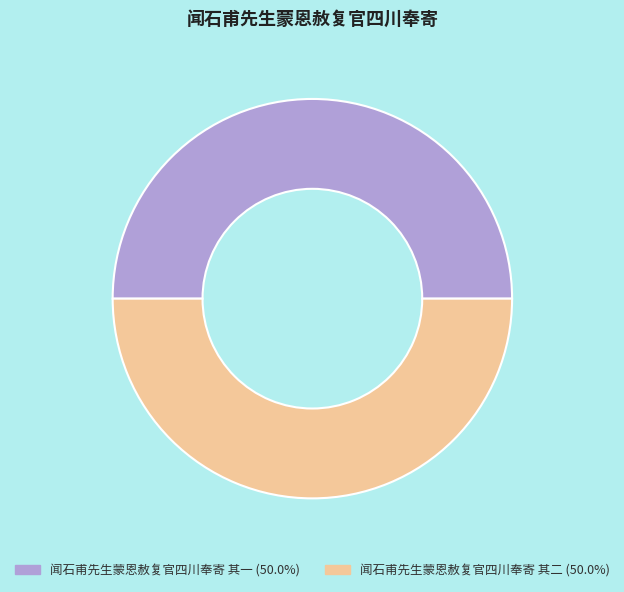

Do 闻石甫先生蒙恩赦复官四川奉寄 其二 and 闻石甫先生蒙恩赦复官四川奉寄 其一 together represent more than half of the pie?

Yes